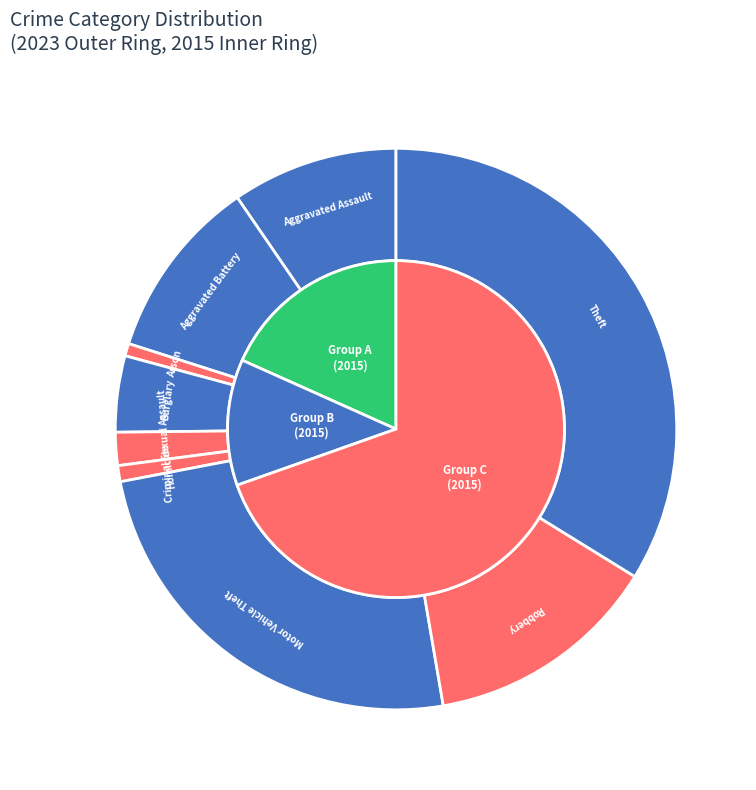

How many slices are in this pie chart?

9